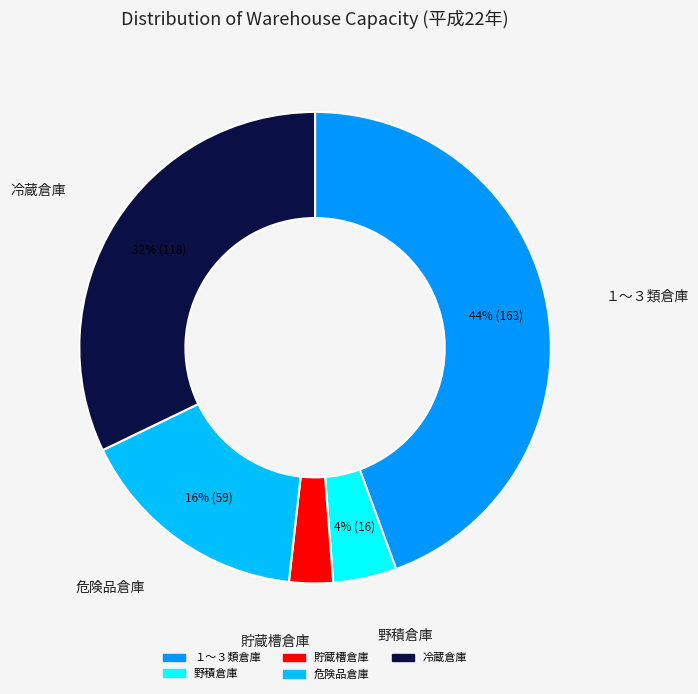

To the nearest percent, what is the average slice percentage?

20%